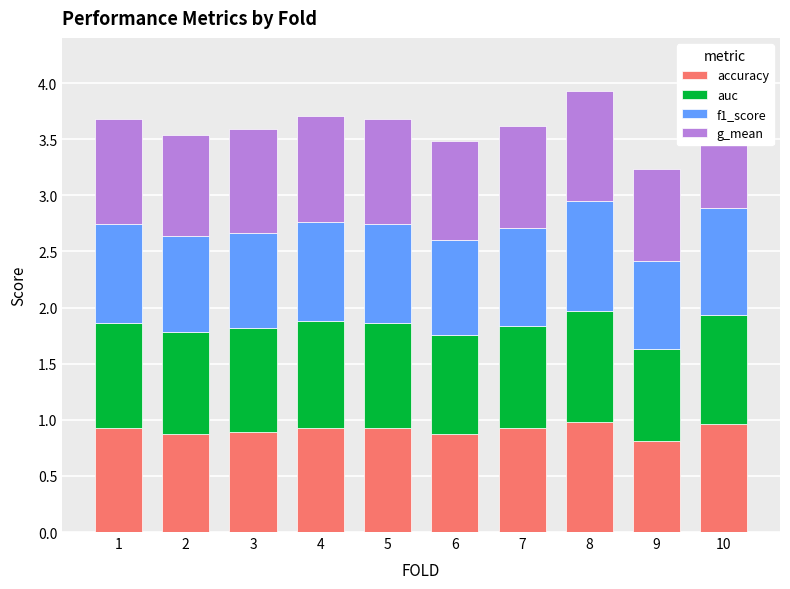

True or false: accuracy has a value of 0.9 at 2.

True